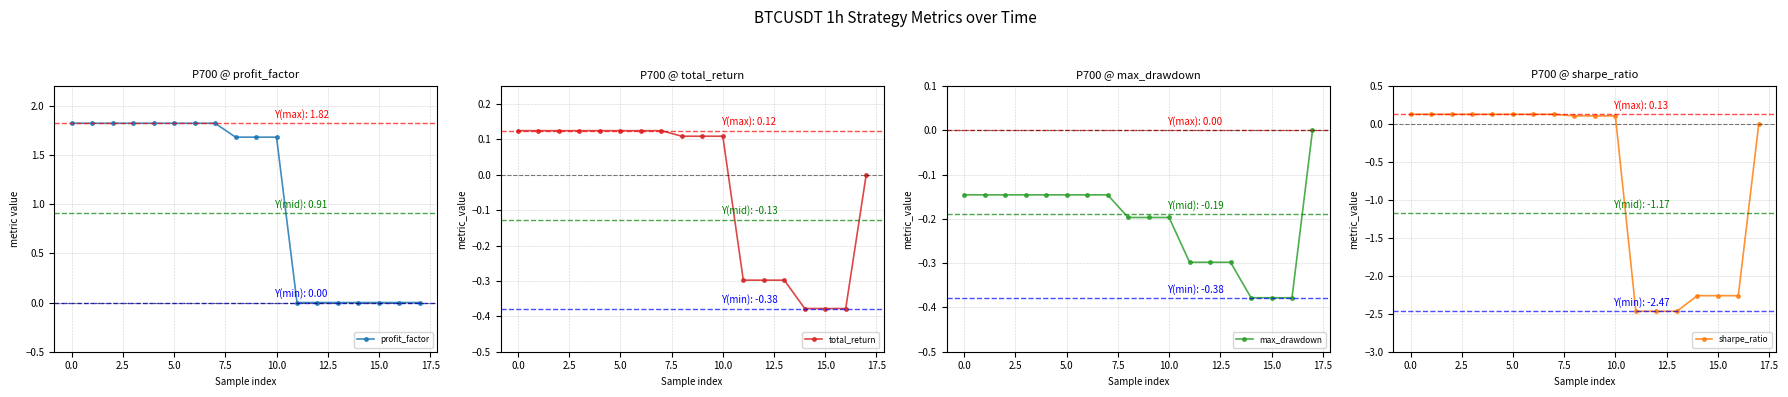

How many values in max_drawdown are below zero?

17